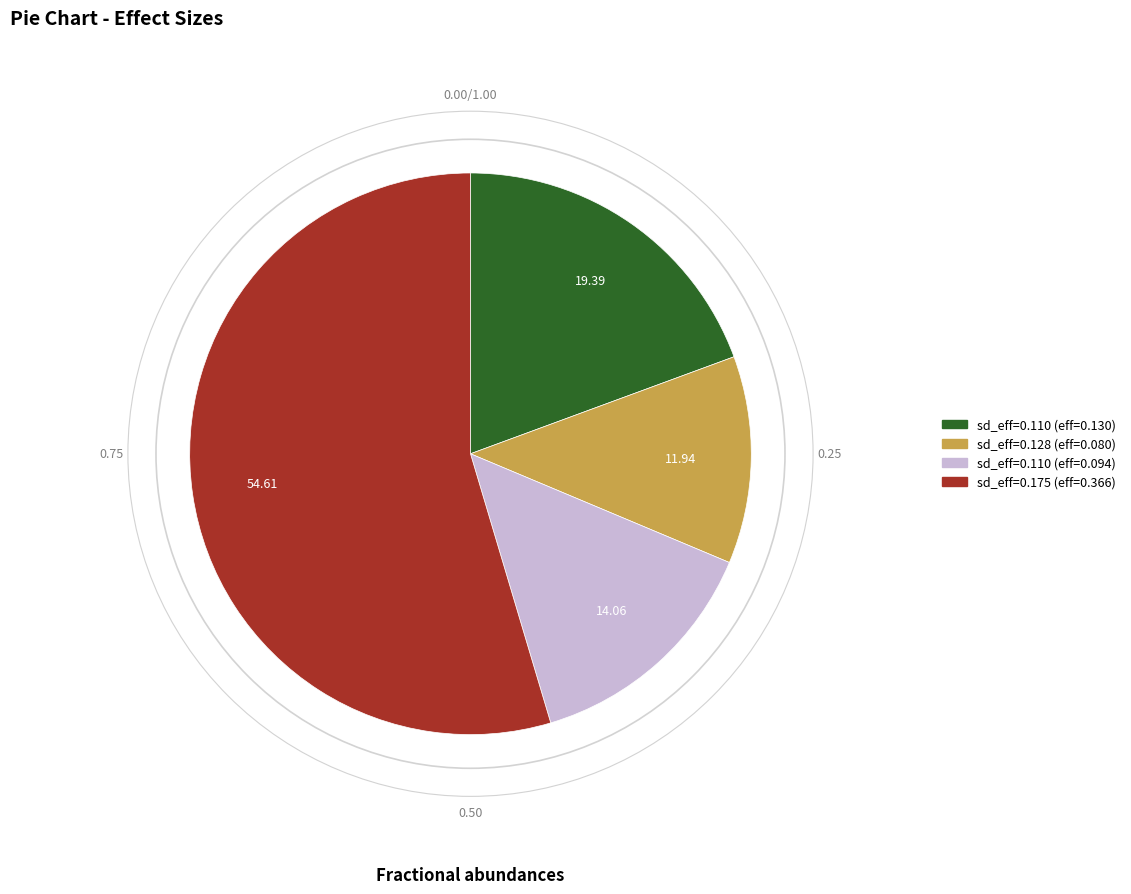

What is the smallest slice in the pie chart?

sd_eff=0.128 (eff=0.080)